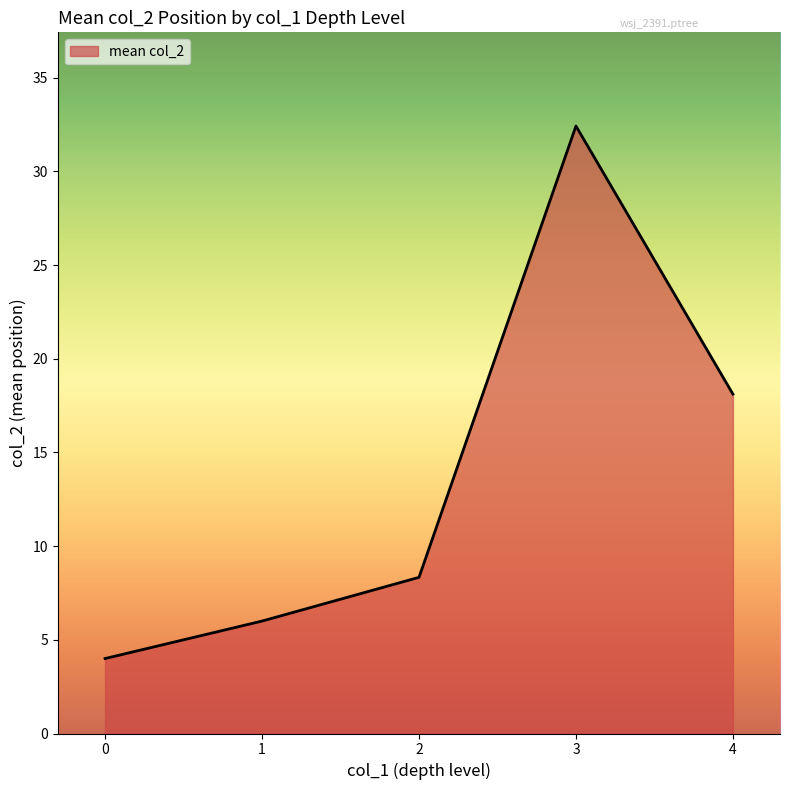

At which category does the chart reach its peak across all series?

3